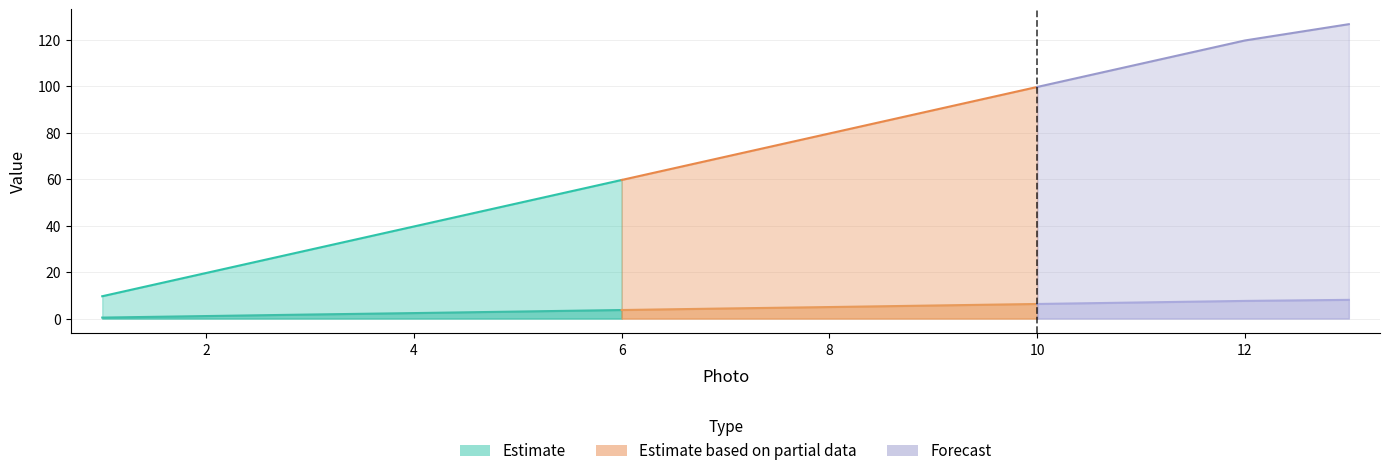

At which label does Time [s] first exceed 69?

7